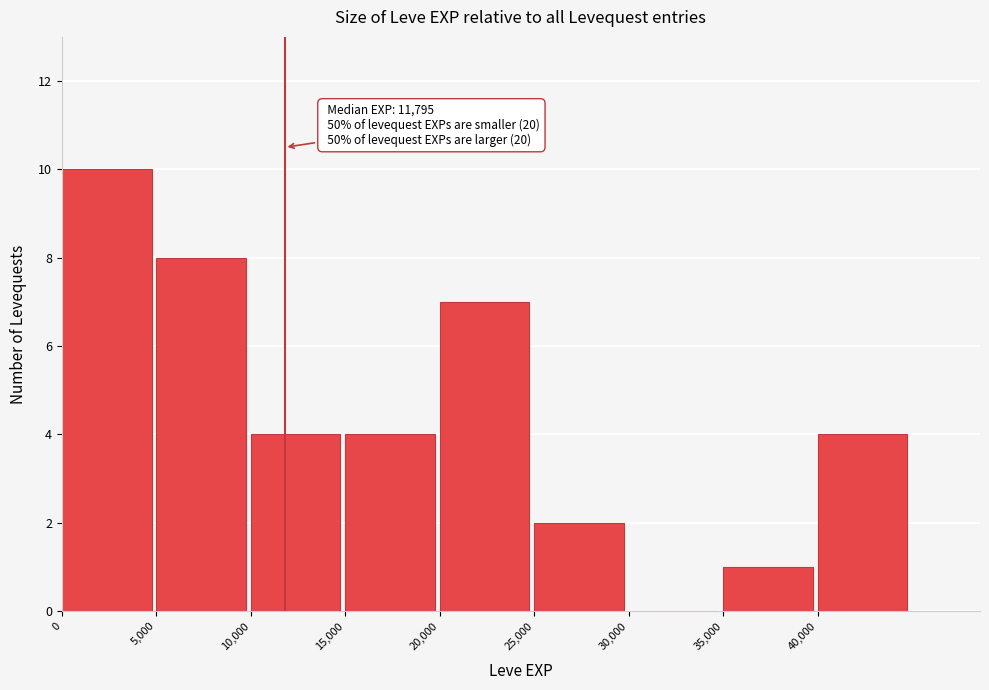

Which range on the x-axis has the tallest bar?

0 to 5000